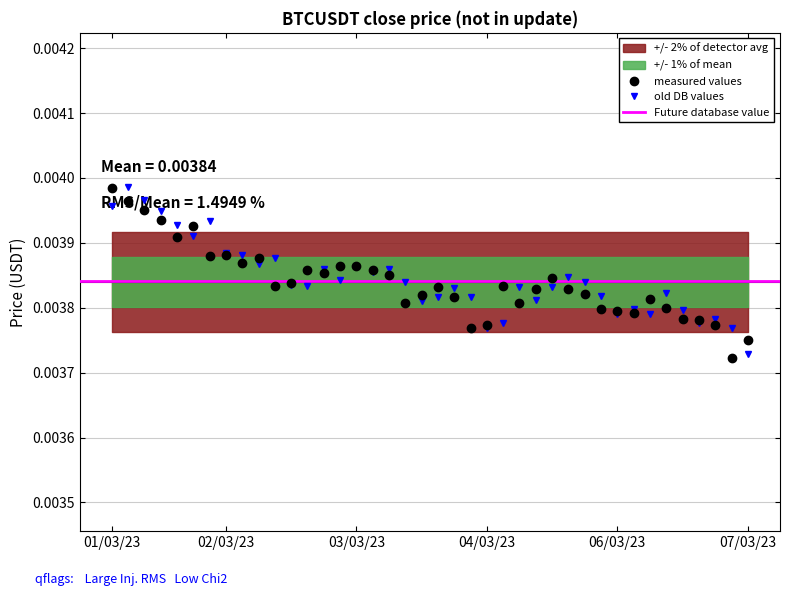

True or false: measured values has more than 2 interior local peaks.

True